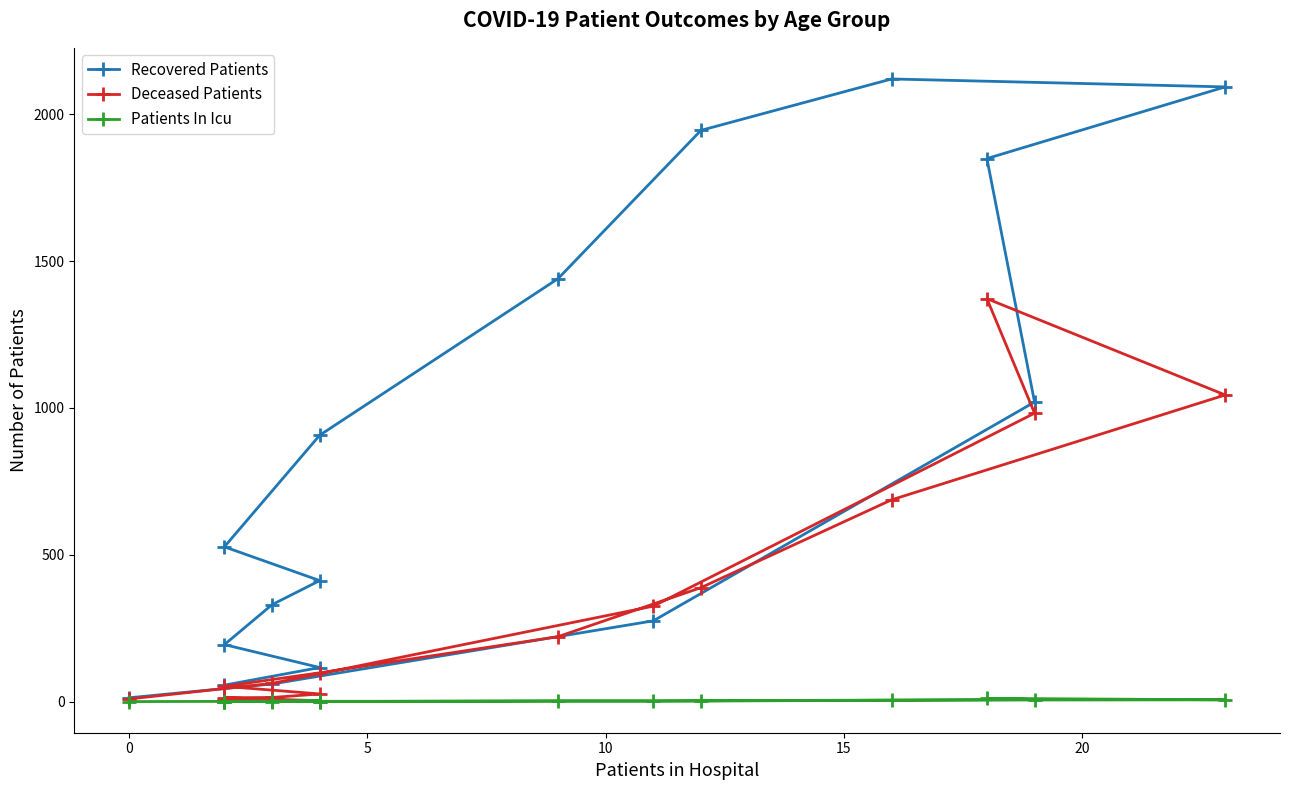

What is the difference between the Patients In Icu values at 7 and 14?

2